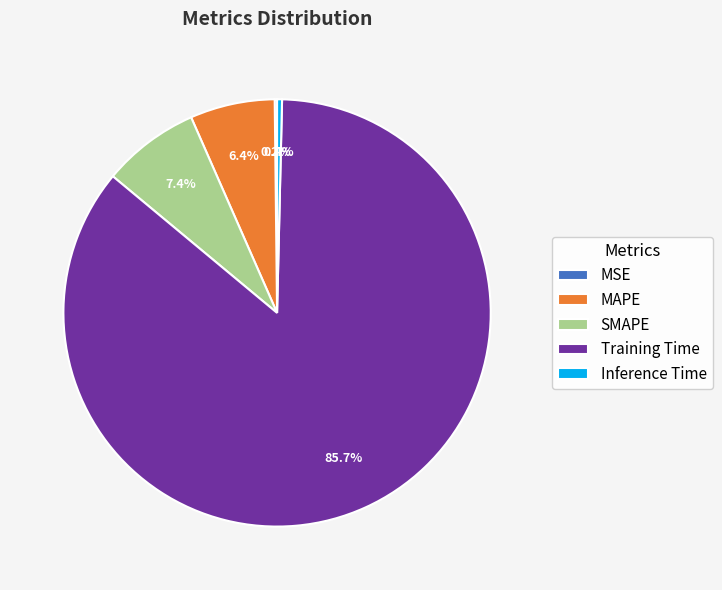

What is the largest slice in the pie chart?

Training Time